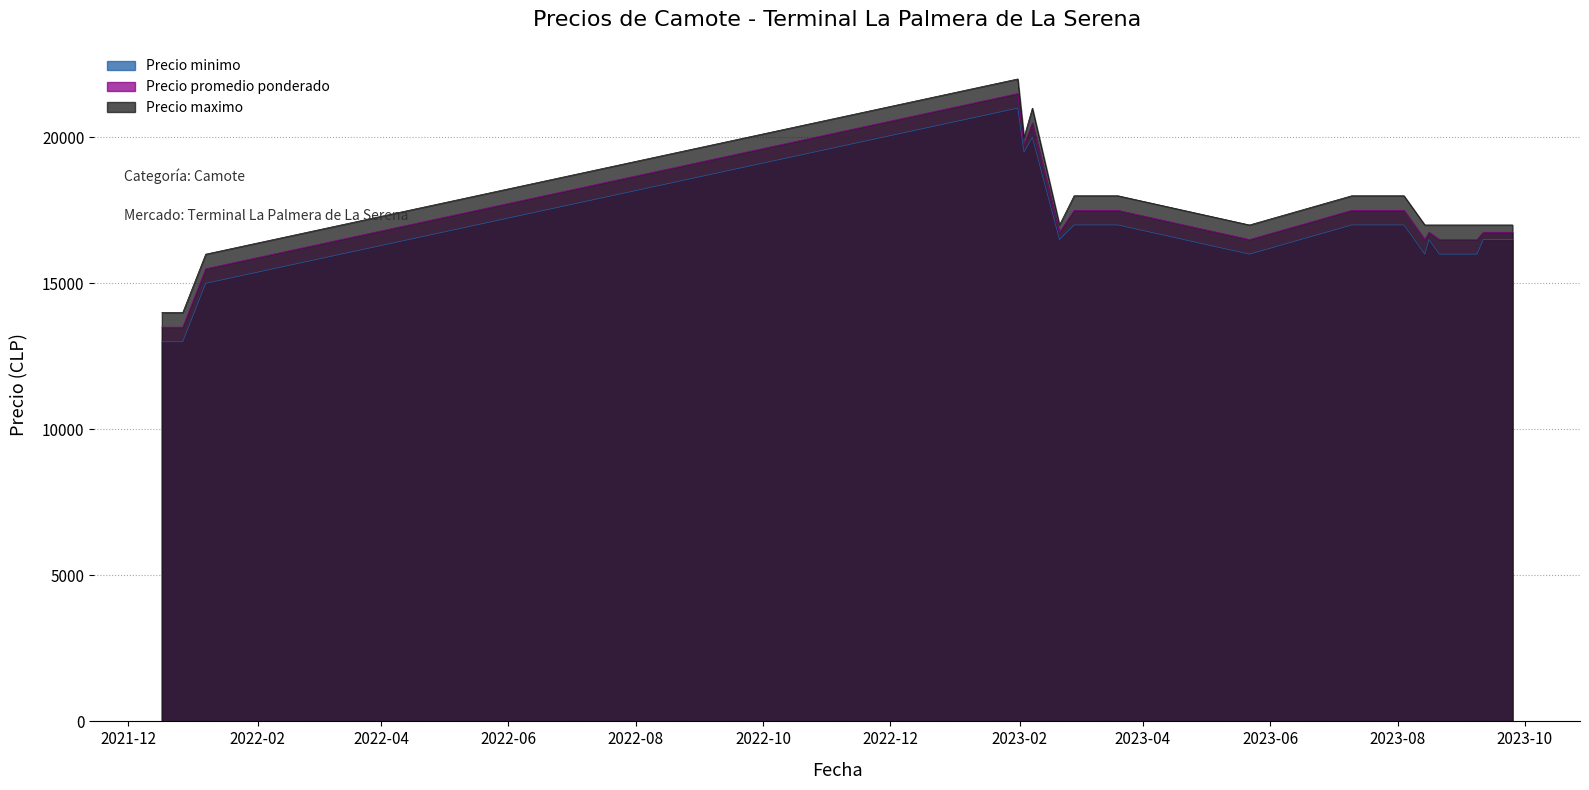

Which series changed the most between 2023-05-22 and 2023-09-11?

Precio minimo